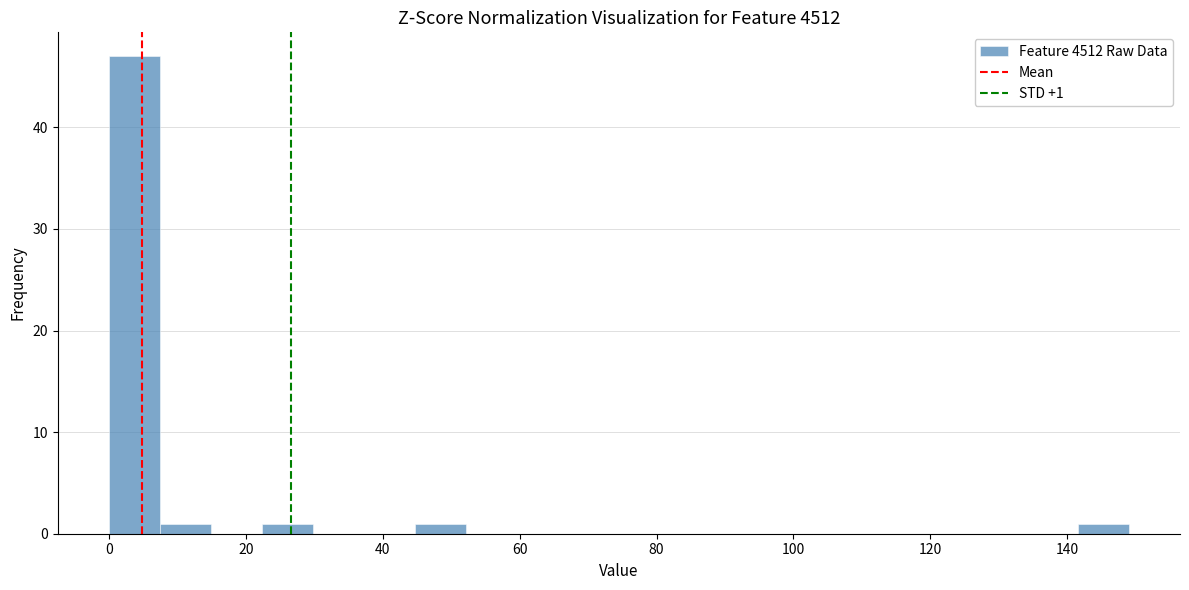

Read against the x-axis, roughly where is the centre of the tallest bar?

4